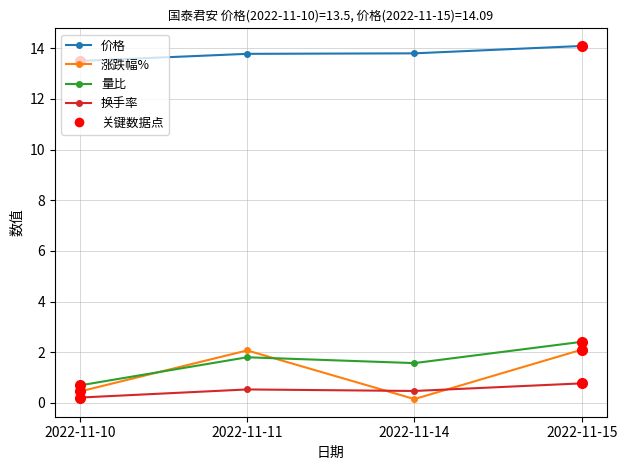

What is the difference between the maximum and minimum values in the 量比 series?

1.7